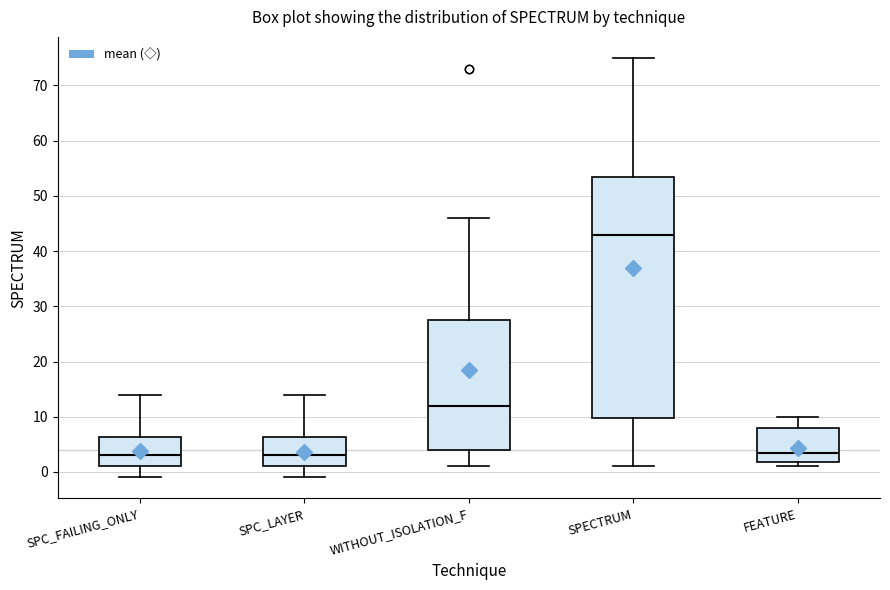

Reading left to right, transcribe this box plot: for each box, give where its median line is, the range the box spans, and where its two whiskers end, as read against the y-axis. The values are not printed on the chart, so give them approximately, as read against the axis.

SPC_FAILING_ONLY: median 3, box 1 to 6, whiskers -1 to 14
SPC_LAYER: median 3, box 1 to 6, whiskers -1 to 14
WITHOUT_ISOLATION_F: median 12, box 4 to 28, whiskers 1 to 46
SPECTRUM: median 43, box 10 to 54, whiskers 1 to 75
FEATURE: median 4, box 2 to 8, whiskers 1 to 10